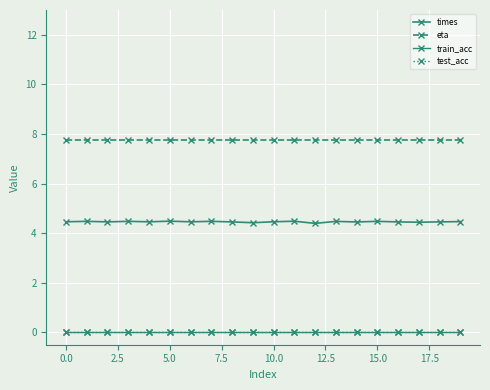

At how many categories does at least one series exceed 3?

20